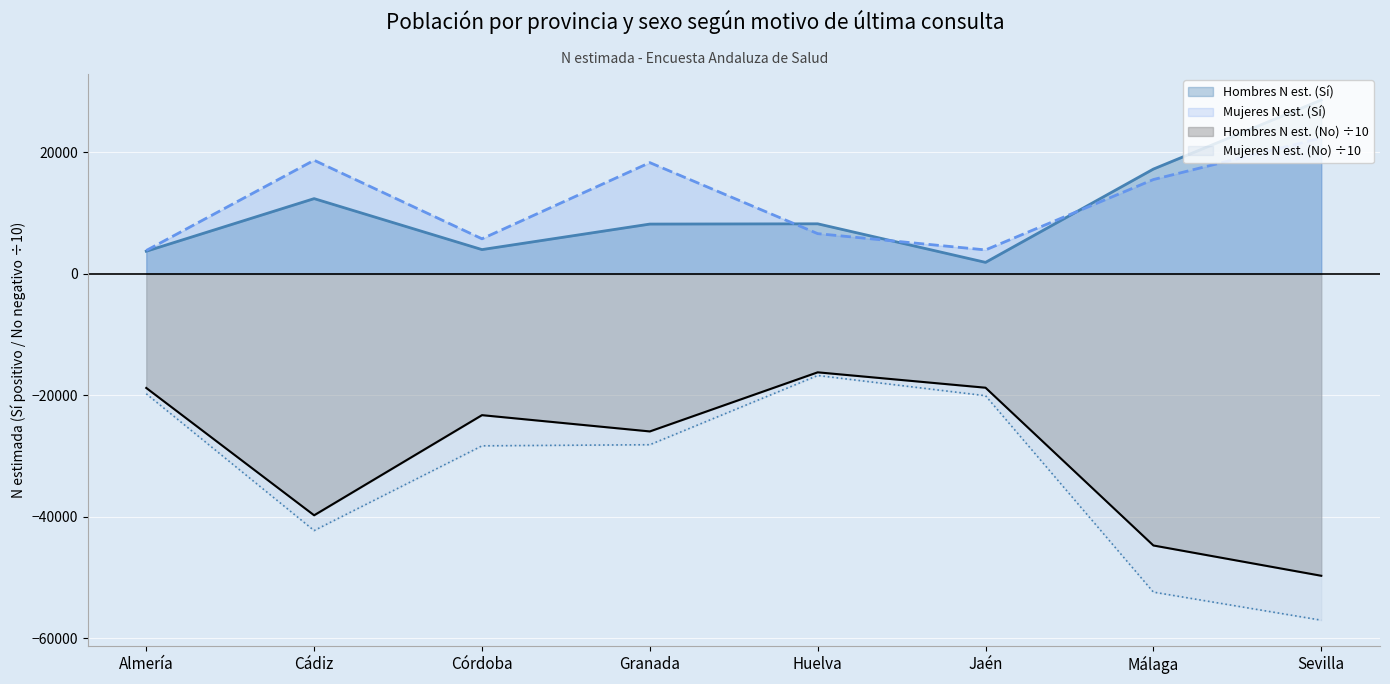

Reading left to right, list all the values displayed in this chart.

Hombres N estimada (Sí): Almería=3728.0	Cádiz=12387.0	Córdoba=3998.0	Granada=8198.0	Huelva=8242.0	Jaén=1894.0	Málaga=17253.0	Sevilla=28620.0
Mujeres N estimada (Sí): Almería=3847.0	Cádiz=18702.0	Córdoba=5774.0	Granada=18313.0	Huelva=6623.0	Jaén=3943.0	Málaga=15530.0	Sevilla=22359.0
Hombres N estimada (No): Almería=-18776.5	Cádiz=-39736.9	Córdoba=-23253.9	Granada=-25933.3	Huelva=-16203.6	Jaén=-18737.6	Málaga=-44707.2	Sevilla=-49693.2
Mujeres N estimada (No): Almería=-19737.5	Cádiz=-42249.9	Córdoba=-28303.2	Granada=-28122.1	Huelva=-16728.3	Jaén=-20054.5	Málaga=-52383.8	Sevilla=-57005.3